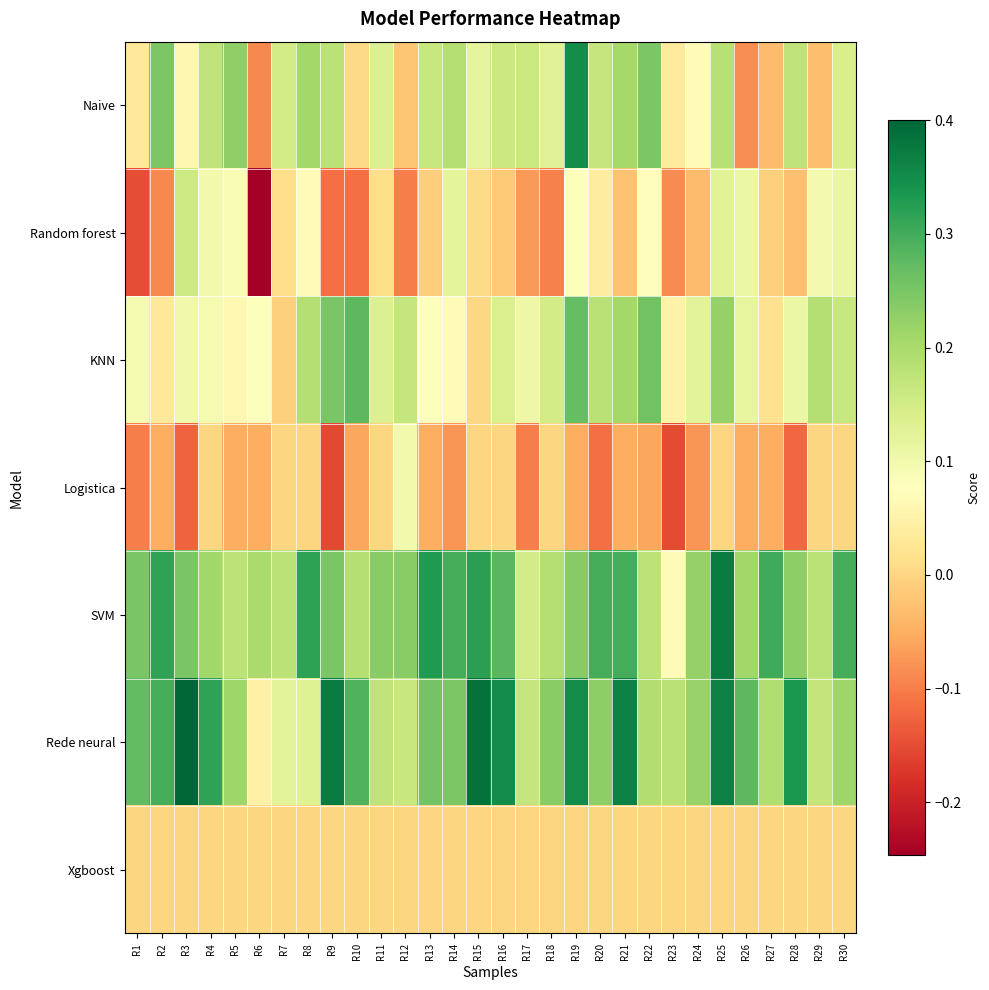

Reading left to right, transcribe all the data shown in this chart.

Naive: R1=0.0	R2=0.2	R3=0.1	R4=0.2	R5=0.2	R6=-0.1	R7=0.1	R8=0.2	R9=0.2	R10=0.0	R11=0.1	R12=-0.0	R13=0.2	R14=0.2	R15=0.1	R16=0.2	R17=0.2	R18=0.1	R19=0.3	R20=0.2	R21=0.2	R22=0.2	R23=0.0	R24=0.1	R25=0.2	R26=-0.1	R27=-0.0	R28=0.2	R29=-0.0	R30=0.1
Random forest: R1=-0.1	R2=-0.1	R3=0.2	R4=0.1	R5=0.1	R6=-0.2	R7=0.0	R8=0.1	R9=-0.1	R10=-0.1	R11=0.0	R12=-0.1	R13=-0.0	R14=0.1	R15=0.0	R16=-0.0	R17=-0.1	R18=-0.1	R19=0.1	R20=0.0	R21=-0.0	R22=0.1	R23=-0.1	R24=-0.0	R25=0.1	R26=0.1	R27=-0.0	R28=-0.0	R29=0.1	R30=0.1
KNN: R1=0.1	R2=0.0	R3=0.1	R4=0.1	R5=0.1	R6=0.1	R7=-0.0	R8=0.2	R9=0.2	R10=0.3	R11=0.1	R12=0.2	R13=0.1	R14=0.1	R15=0.0	R16=0.1	R17=0.1	R18=0.1	R19=0.3	R20=0.2	R21=0.2	R22=0.3	R23=0.1	R24=0.1	R25=0.2	R26=0.1	R27=0.0	R28=0.1	R29=0.2	R30=0.2
Logistica: R1=-0.1	R2=-0.1	R3=-0.1	R4=0.0	R5=-0.1	R6=-0.1	R7=0.0	R8=0.0	R9=-0.2	R10=-0.1	R11=0.0	R12=0.1	R13=-0.1	R14=-0.1	R15=0.0	R16=0.0	R17=-0.1	R18=0.0	R19=-0.1	R20=-0.1	R21=-0.1	R22=-0.1	R23=-0.2	R24=-0.1	R25=0.0	R26=-0.1	R27=-0.1	R28=-0.1	R29=0.0	R30=0.0
SVM: R1=0.2	R2=0.3	R3=0.2	R4=0.2	R5=0.2	R6=0.2	R7=0.2	R8=0.3	R9=0.2	R10=0.2	R11=0.2	R12=0.2	R13=0.3	R14=0.3	R15=0.3	R16=0.3	R17=0.1	R18=0.2	R19=0.2	R20=0.3	R21=0.3	R22=0.2	R23=0.1	R24=0.2	R25=0.4	R26=0.2	R27=0.3	R28=0.2	R29=0.2	R30=0.3
Rede neural: R1=0.3	R2=0.3	R3=0.4	R4=0.3	R5=0.2	R6=0.0	R7=0.1	R8=0.1	R9=0.4	R10=0.3	R11=0.2	R12=0.2	R13=0.3	R14=0.2	R15=0.4	R16=0.4	R17=0.2	R18=0.2	R19=0.4	R20=0.2	R21=0.4	R22=0.2	R23=0.2	R24=0.2	R25=0.4	R26=0.3	R27=0.2	R28=0.3	R29=0.2	R30=0.2
Xgboost: R1=0.0	R2=0.0	R3=0.0	R4=0.0	R5=0.0	R6=0.0	R7=0.0	R8=0.0	R9=0.0	R10=0.0	R11=0.0	R12=0.0	R13=0.0	R14=0.0	R15=0.0	R16=0.0	R17=0.0	R18=0.0	R19=0.0	R20=0.0	R21=0.0	R22=0.0	R23=0.0	R24=0.0	R25=0.0	R26=0.0	R27=0.0	R28=0.0	R29=0.0	R30=0.0